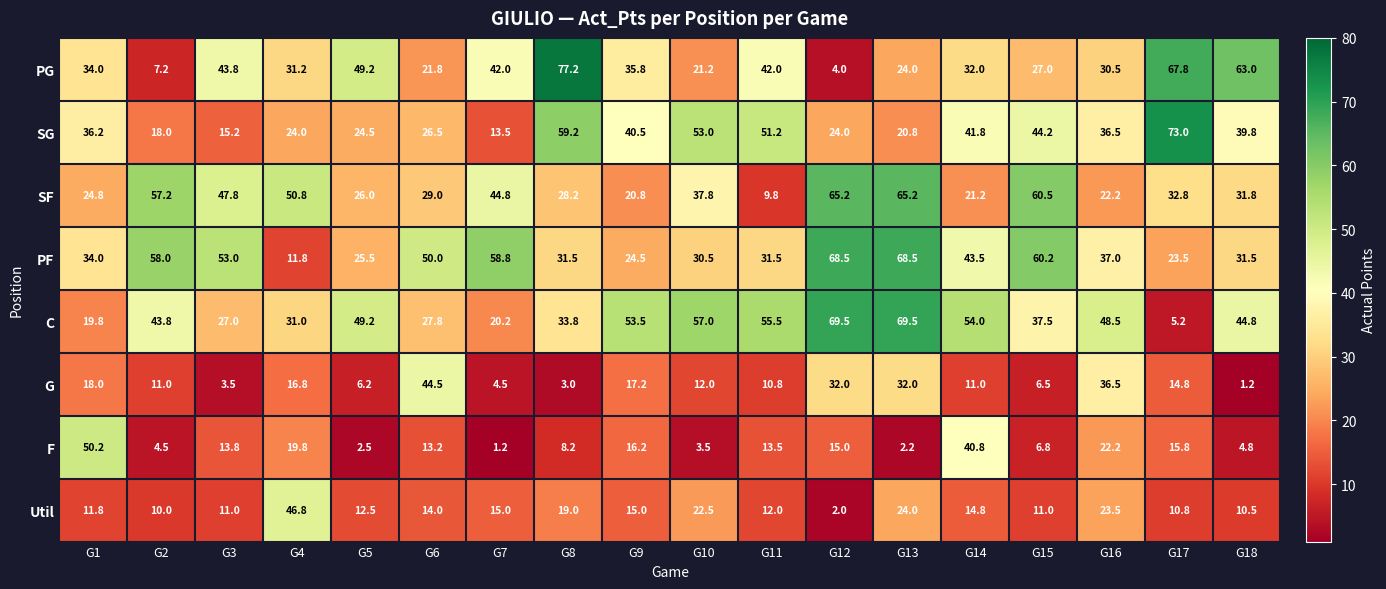

What is the spread (max minus min) of values at G13?

67.3